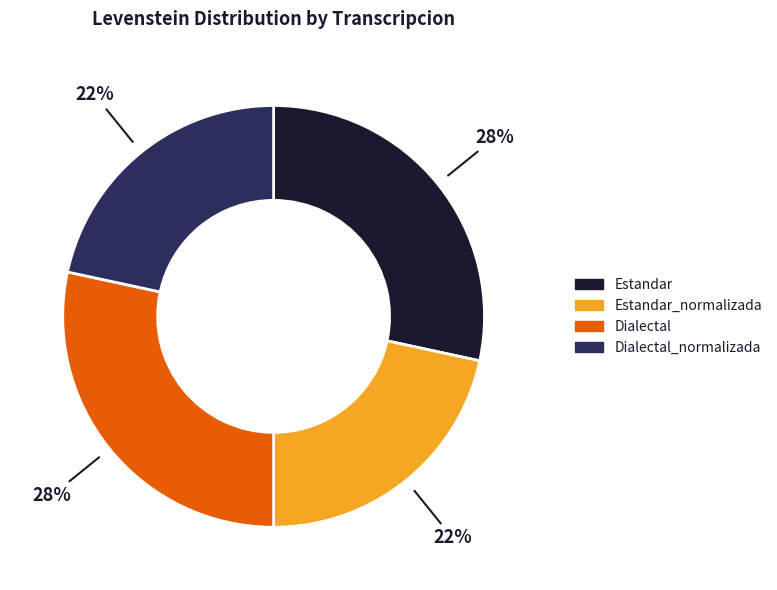

Is there a majority slice in this chart?

No